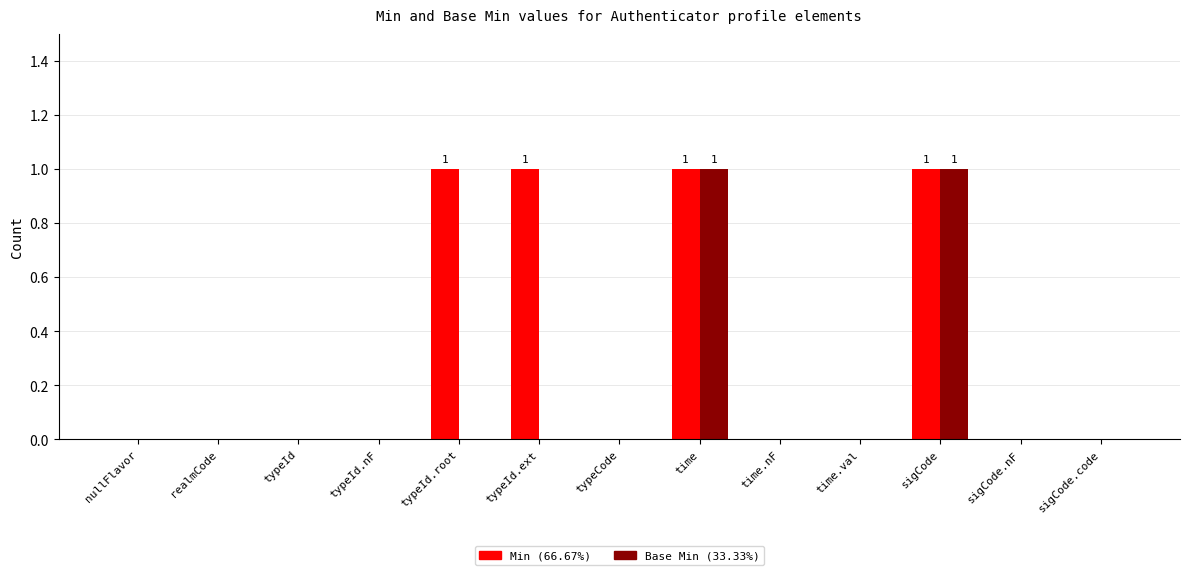

Reading right to left, list all the values displayed in this chart.

Min: sigCode.code=0	sigCode.nF=0	sigCode=1	time.val=0	time.nF=0	time=1	typeCode=0	typeId.ext=1	typeId.root=1	typeId.nF=0	typeId=0	realmCode=0	nullFlavor=0
Base Min: sigCode.code=0	sigCode.nF=0	sigCode=1	time.val=0	time.nF=0	time=1	typeCode=0	typeId.ext=0	typeId.root=0	typeId.nF=0	typeId=0	realmCode=0	nullFlavor=0